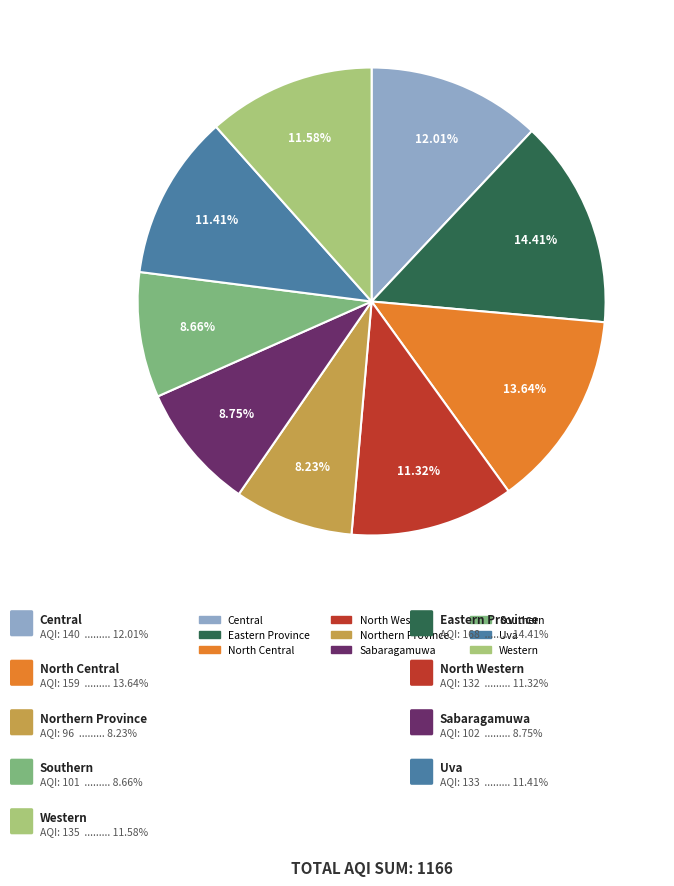

Does any single category account for the majority?

No